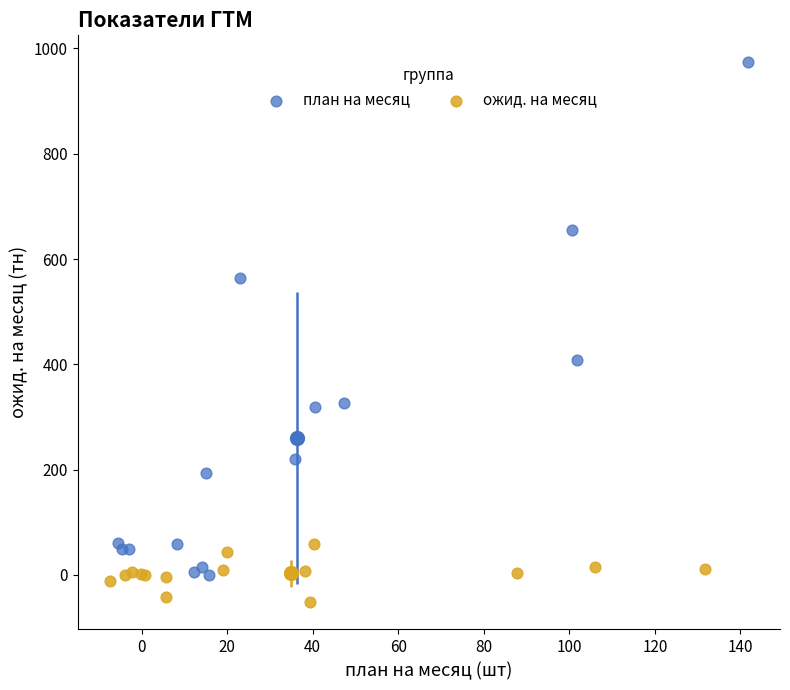

Which series has the largest Y range (max minus min)?

план на месяц